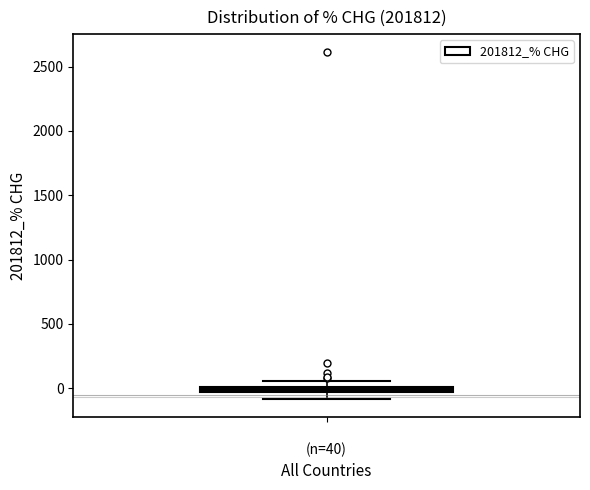

Where is the upper edge of the box for (n=40) on the y-axis? The values are not printed on the chart, so give them approximately, as read against the axis.

0